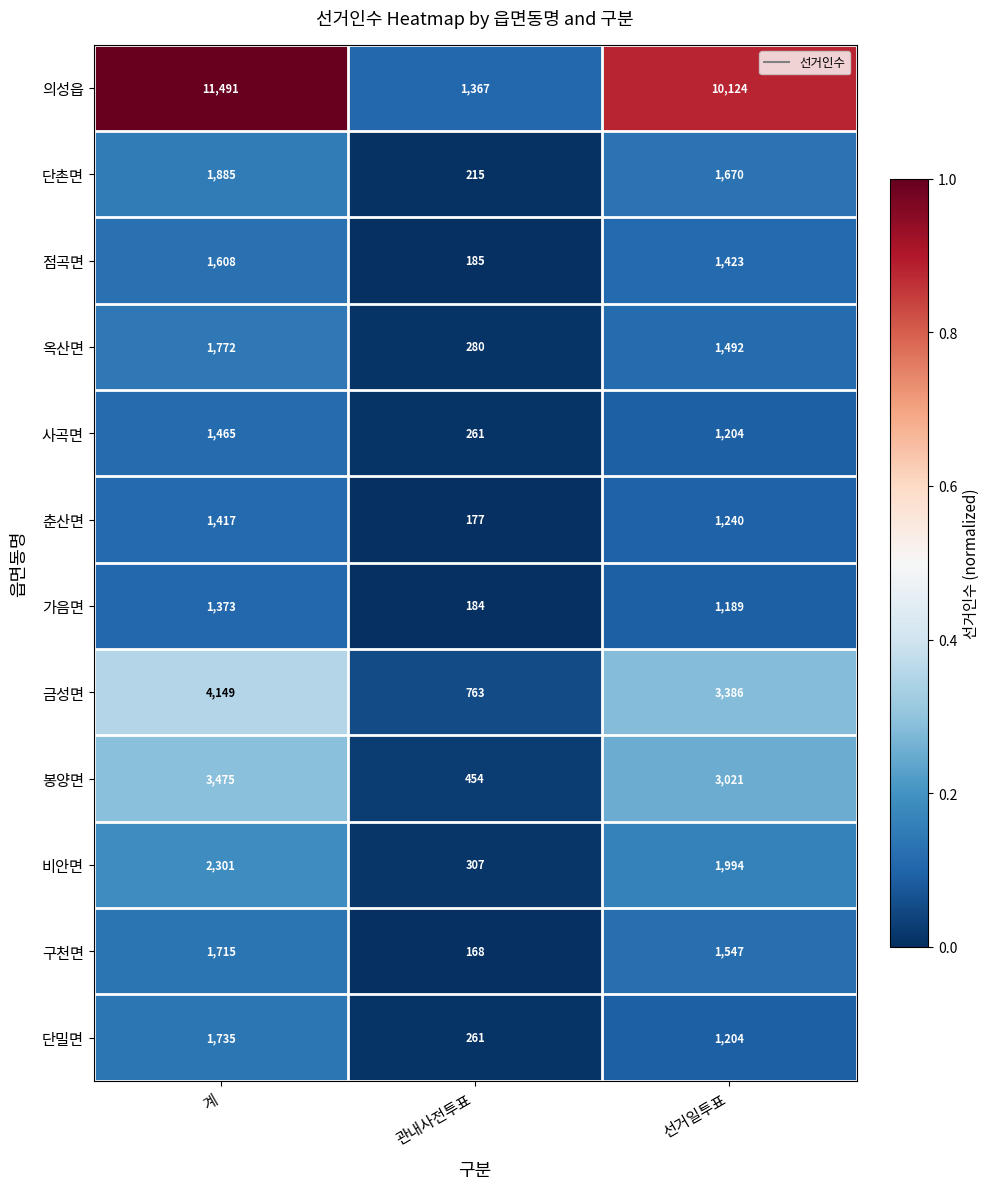

What is the total value across all series at 관내사전투표?

4622